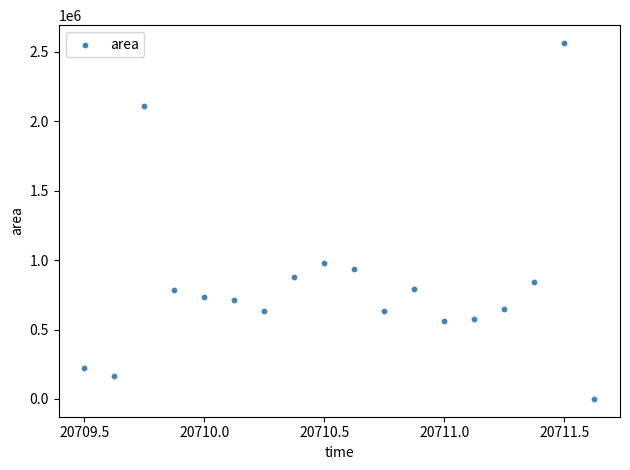

What Y value in the scatter plot is closest to 1282187?

980625